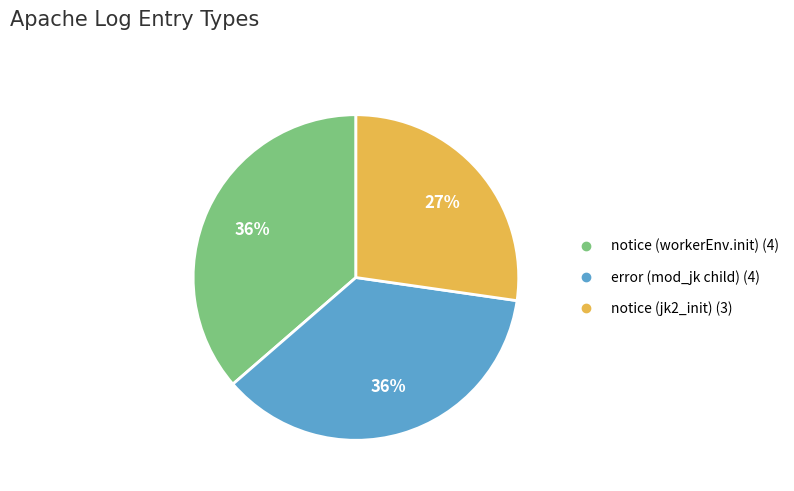

To the nearest percent, what is the difference between the error (mod_jk child) and notice (jk2_init) slice percentages?

9%